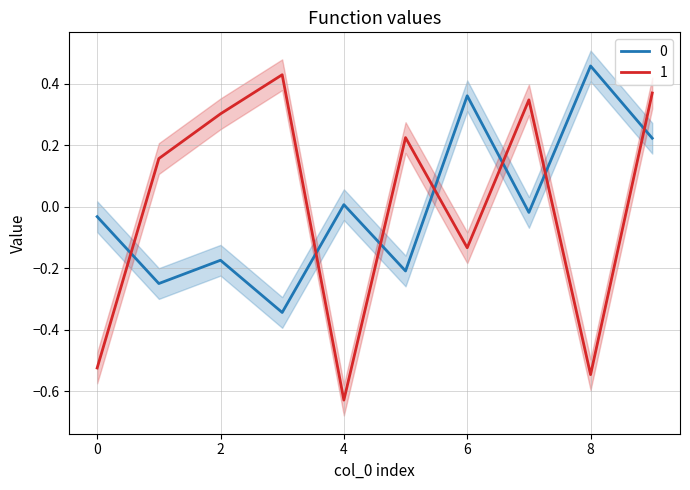

Rank the series by their maximum value, from highest to lowest.

0, 1